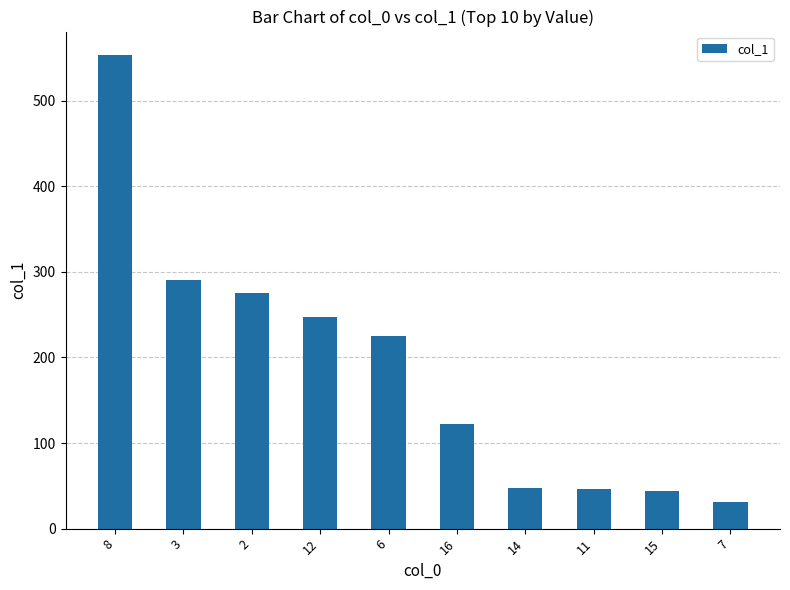

What position from the left is 12?

4